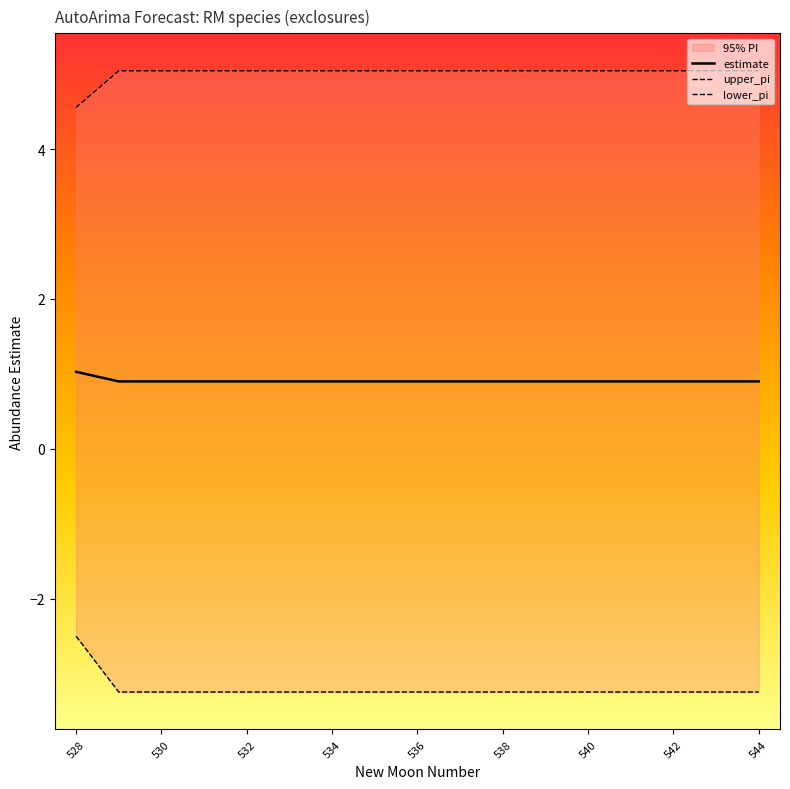

What is the difference between the maximum and minimum values in the lower_pi series?

0.7